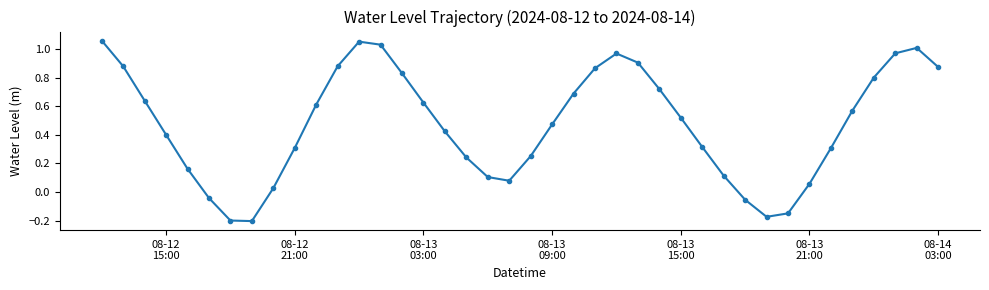

What is the difference between the maximum and minimum values?

1.3